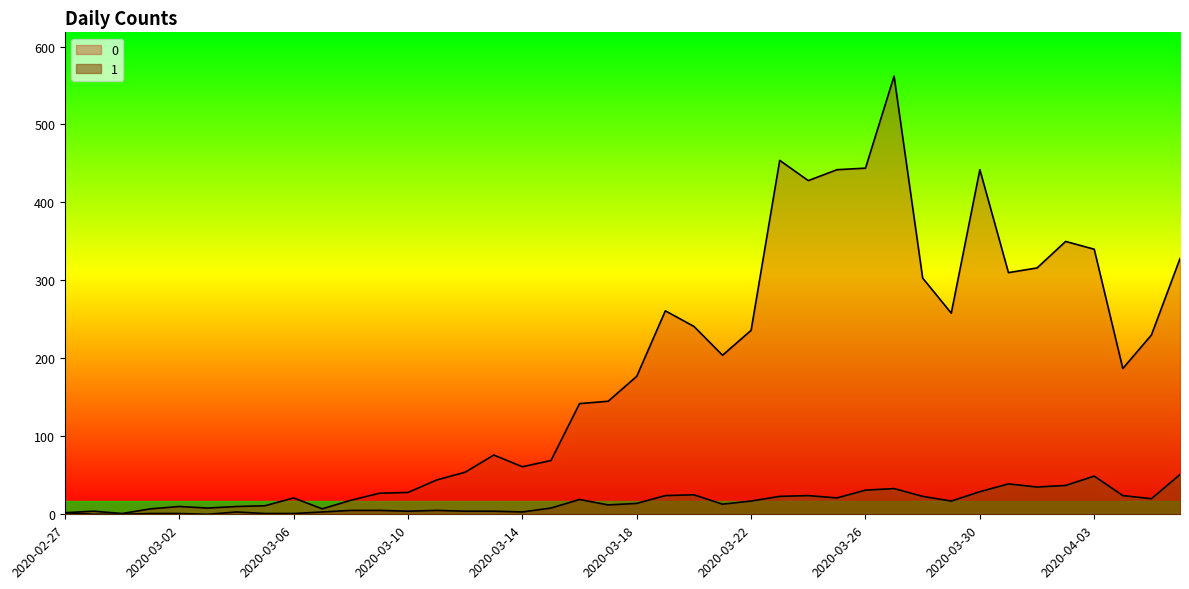

Rank the series by their average value, from lowest to highest.

1, 0